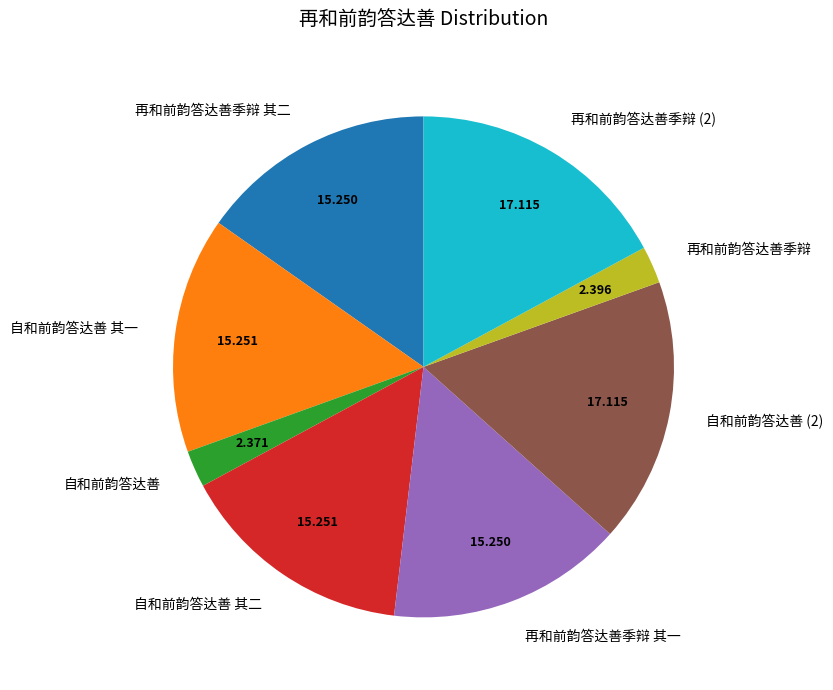

Is there a majority slice in this chart?

No